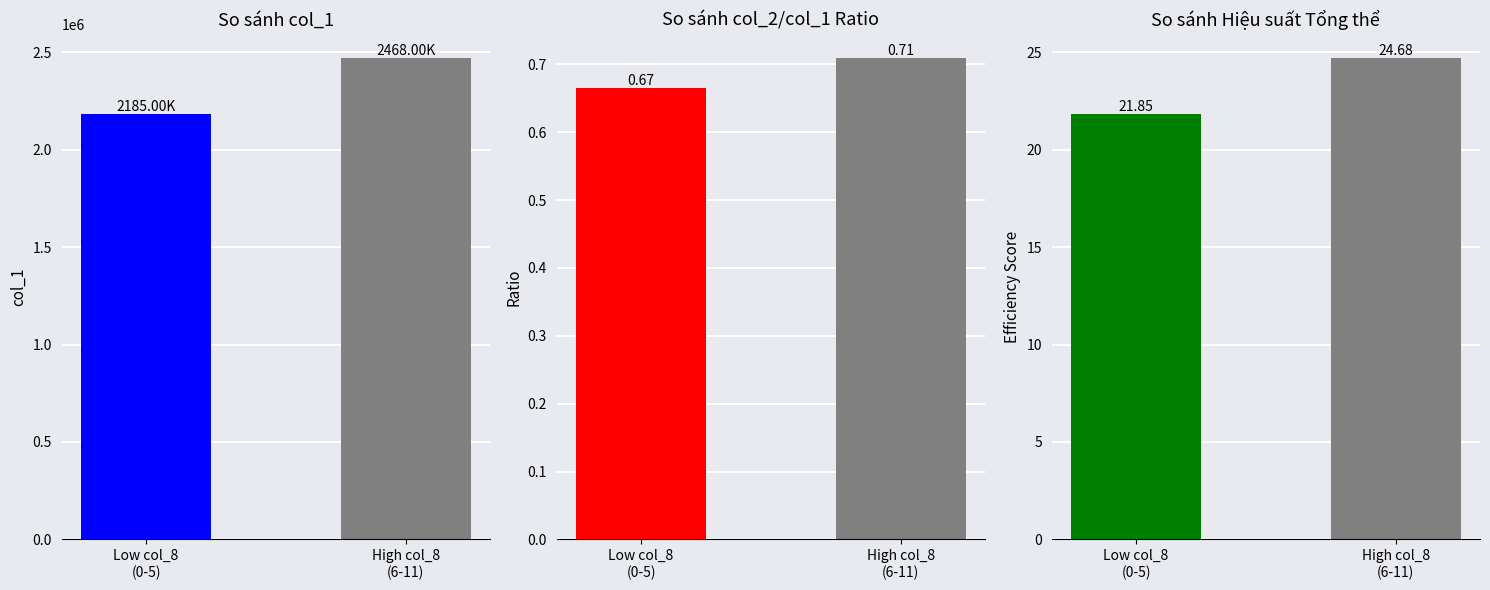

List the series in order of their peak value, lowest first.

col_2/col_1 ratio, Efficiency, col_1